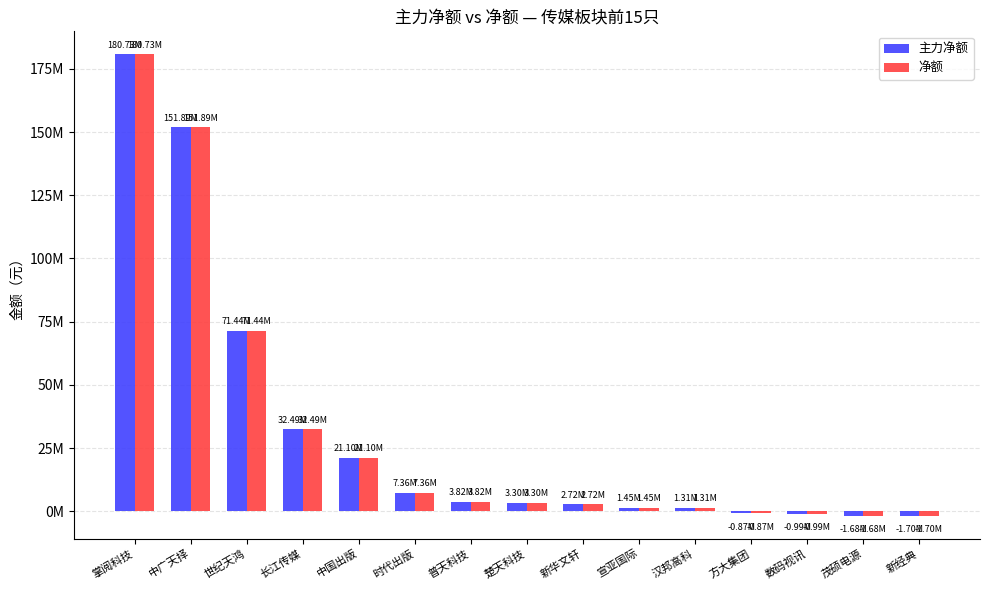

What are all the series names shown in the legend?

主力净额, 净额